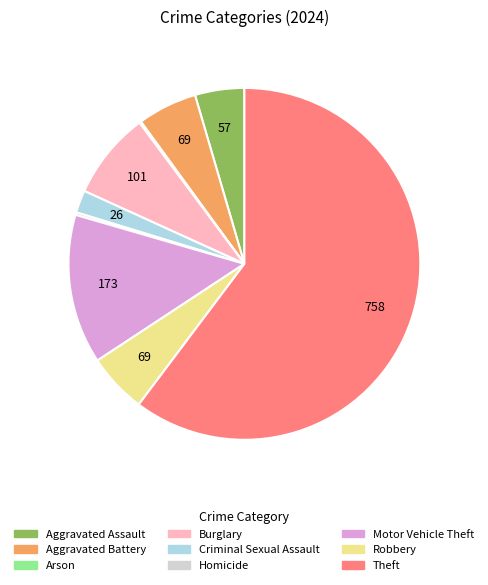

Is there a majority slice in this chart?

Yes